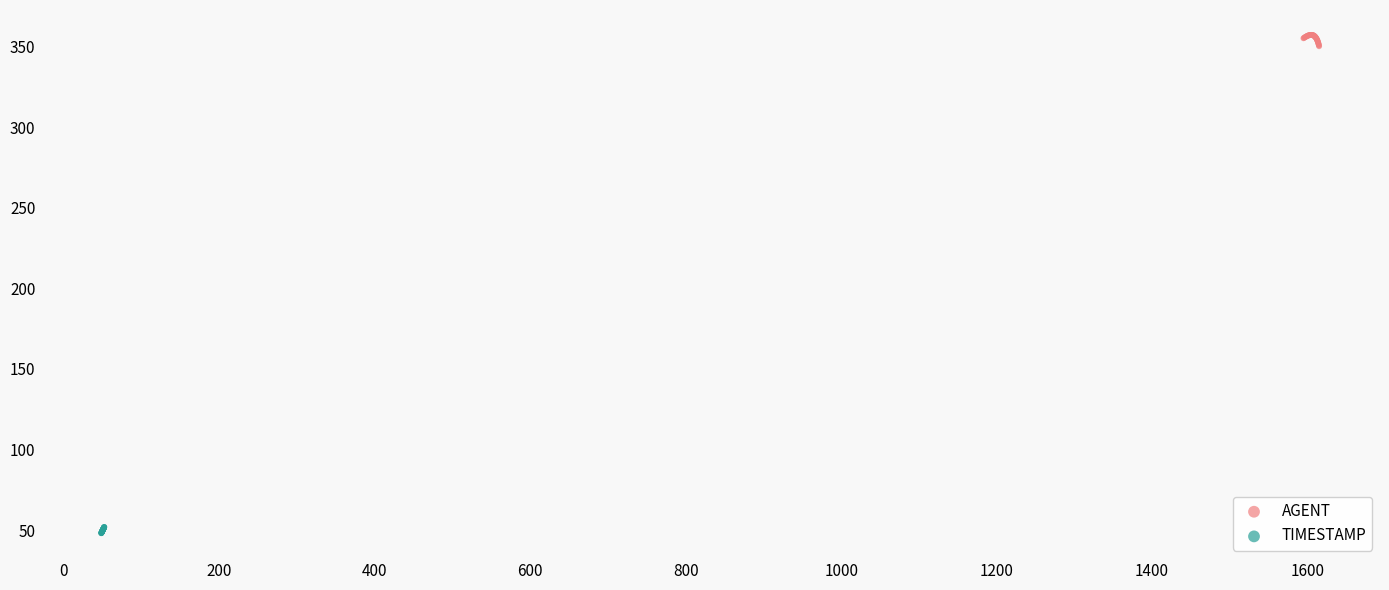

Which series contains the lowest Y value?

TIMESTAMP